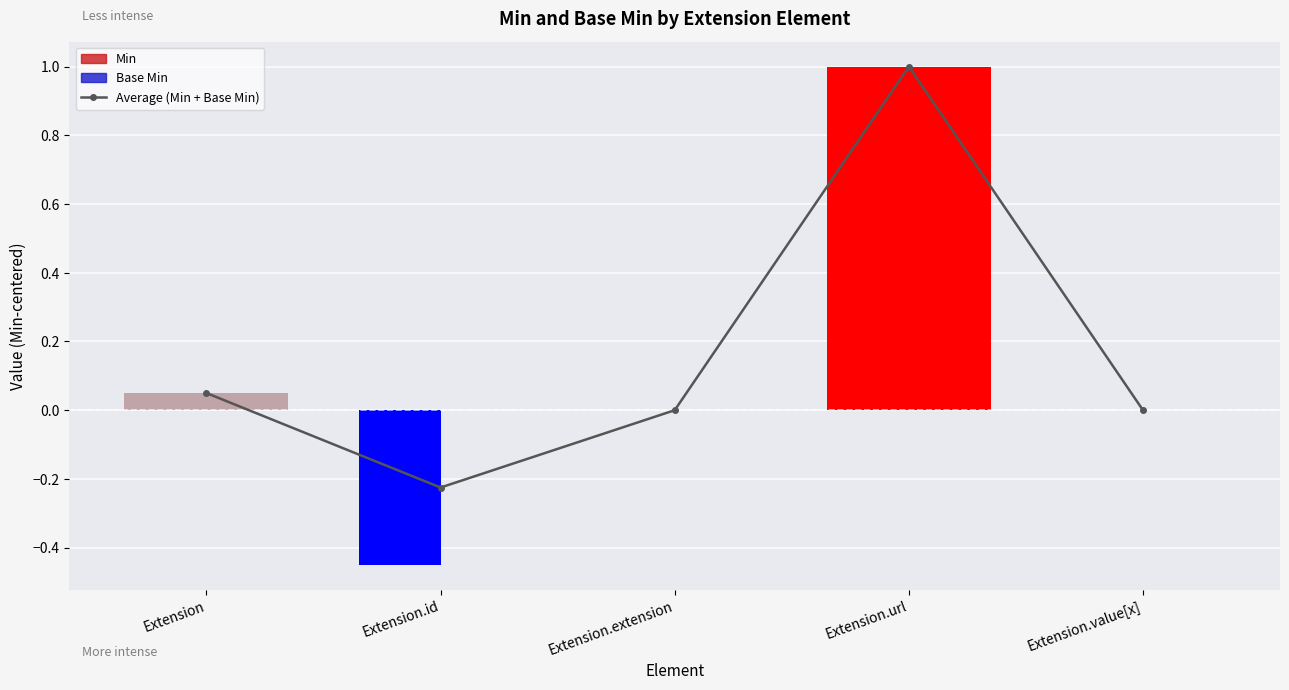

How many negative values are there?

1